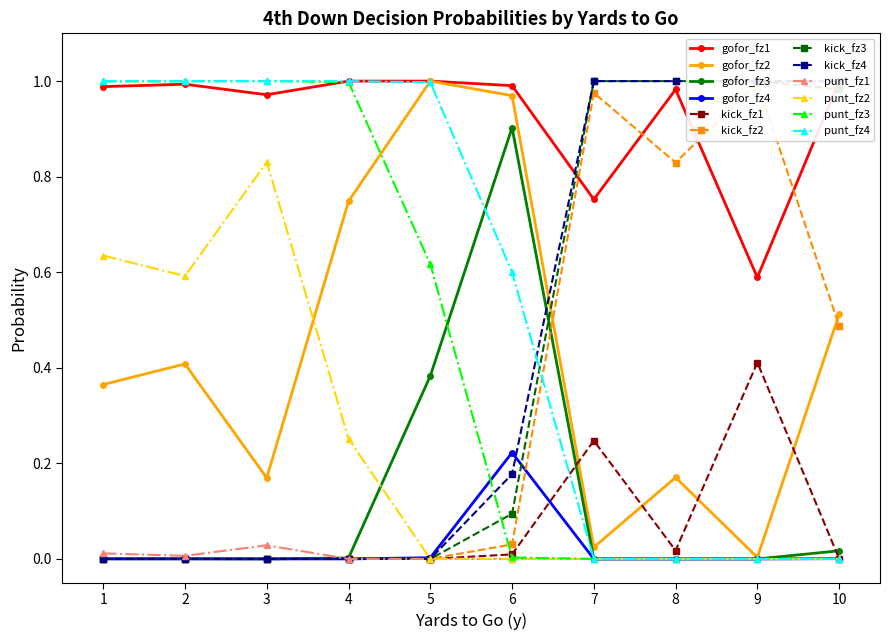

Does the chart have visible grid lines?

No